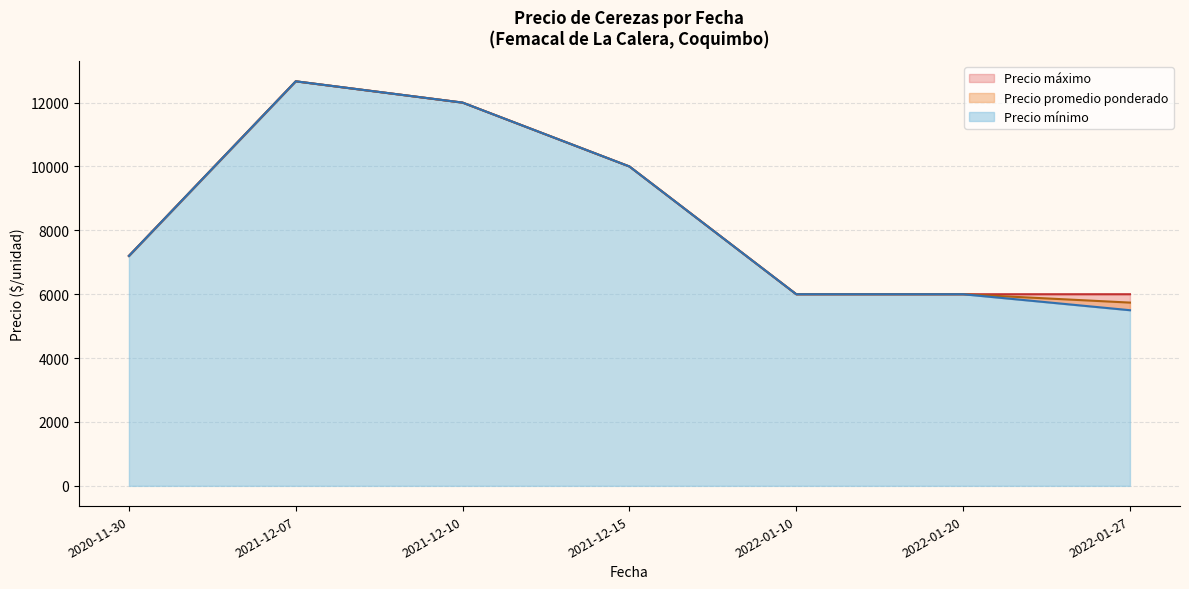

What are all the series names shown in the legend?

Precio promedio ponderado, Precio mínimo, Precio máximo